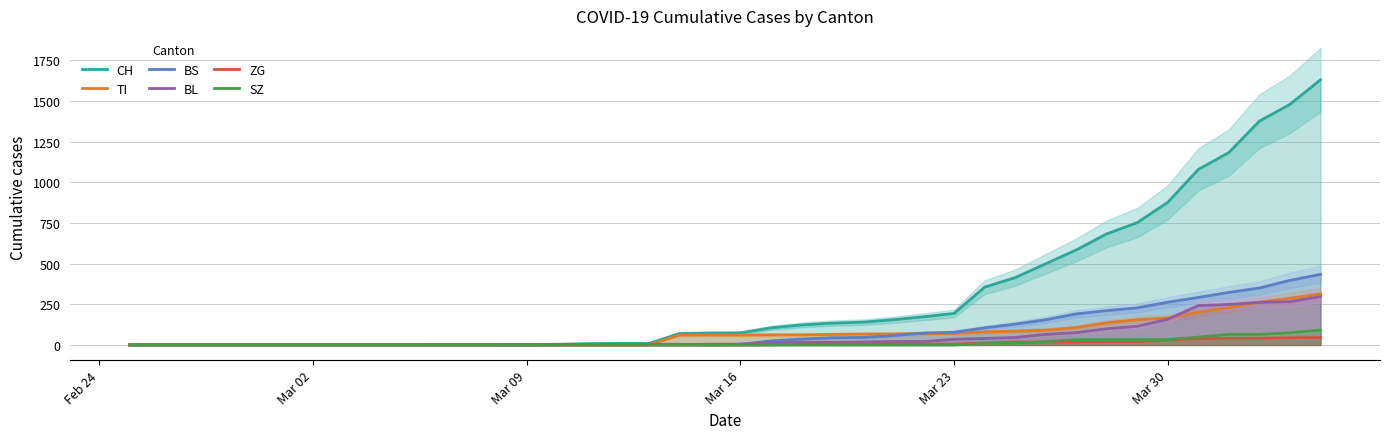

What position from the left is Feb 24?

1